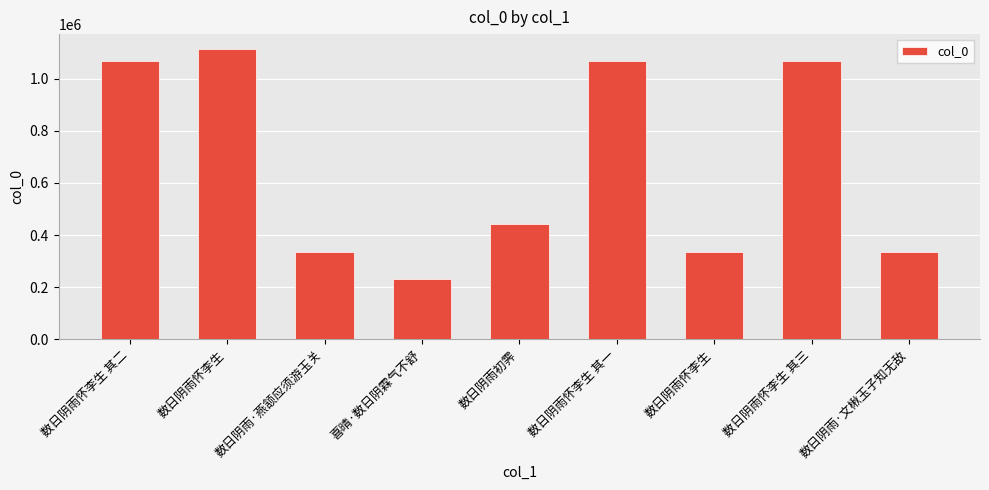

How many bars are there in total?

9